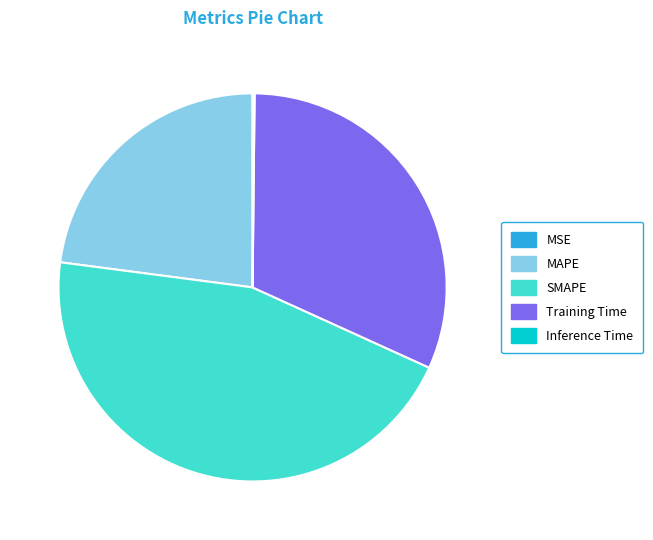

Is Training Time the majority of the pie?

No